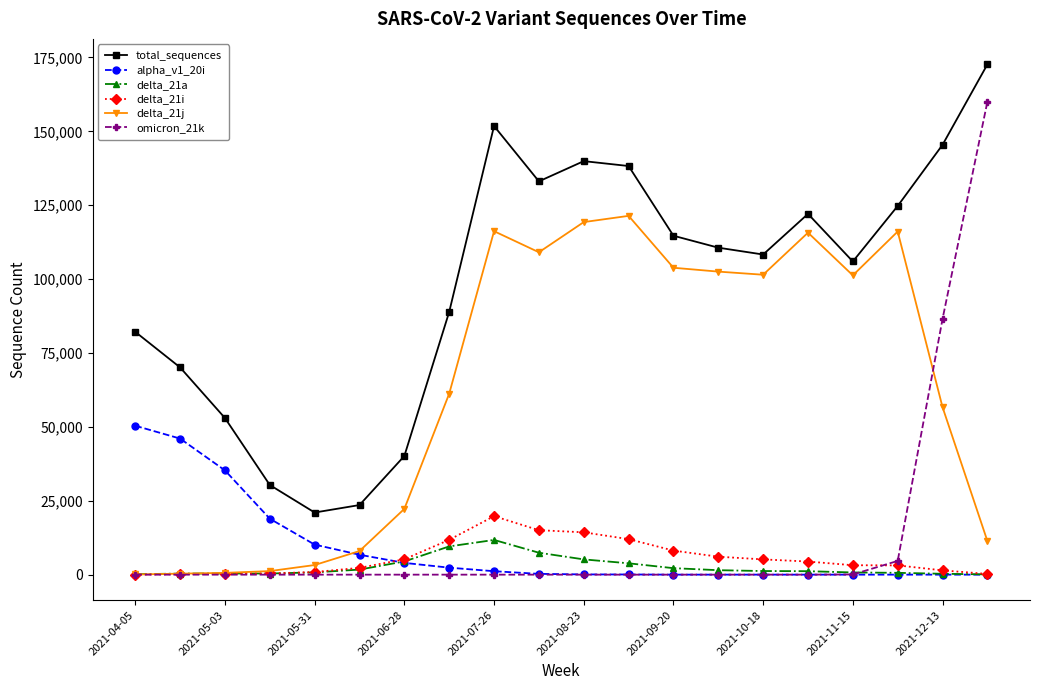

What is the highest value of the total_sequences series?

172662